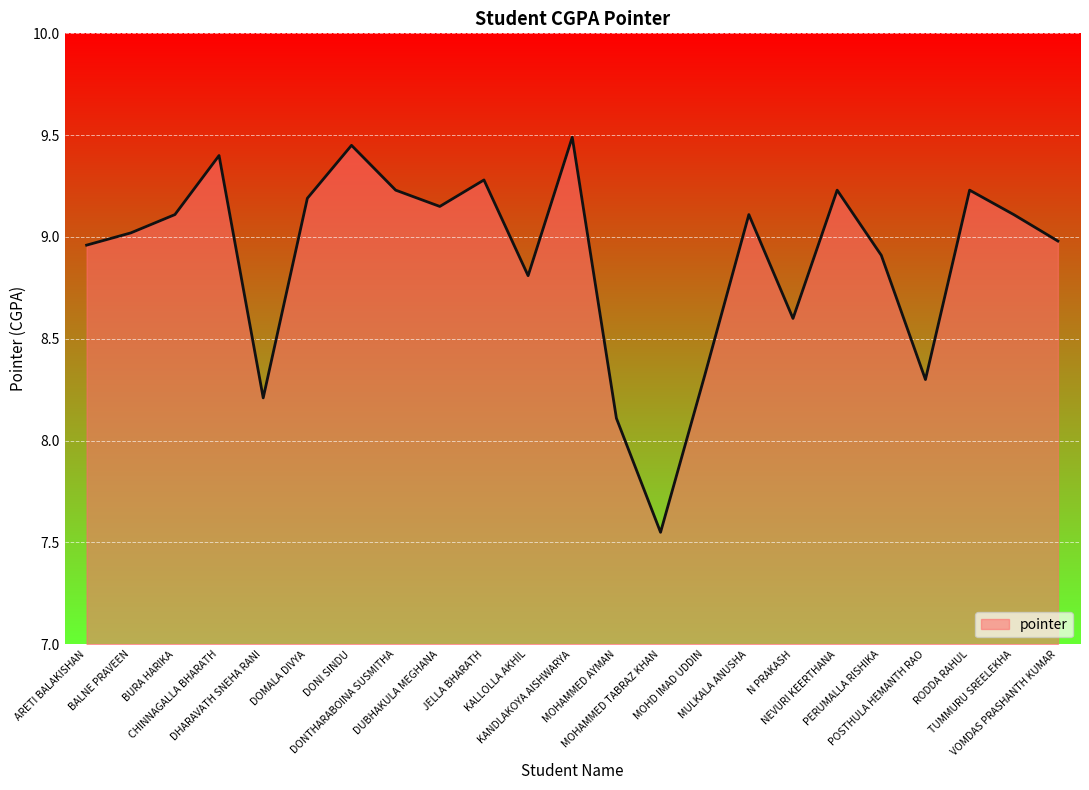

Which label corresponds to the smallest value in the chart?

MOHAMMED TABRAZ KHAN